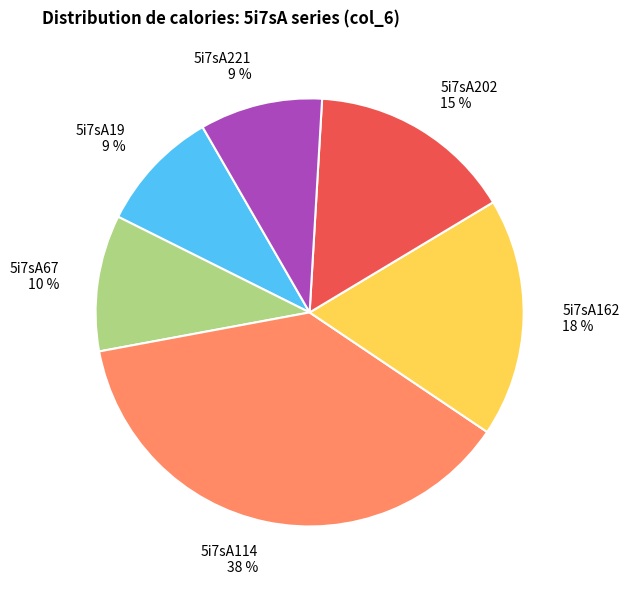

Combined, do 5i7sA202 15 % and 5i7sA19 9 % account for over 50%?

No